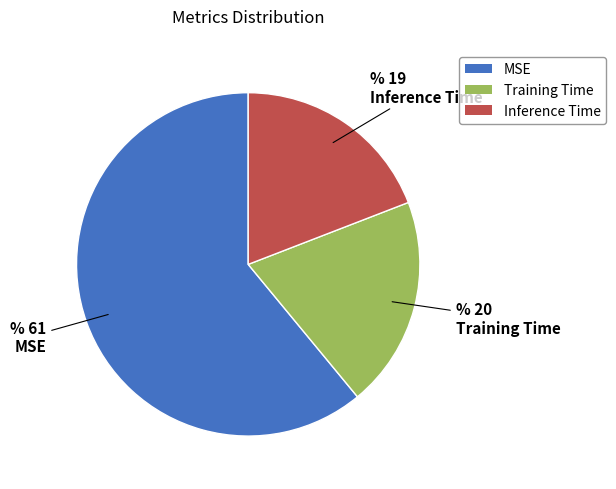

Which category accounts for the majority?

MSE